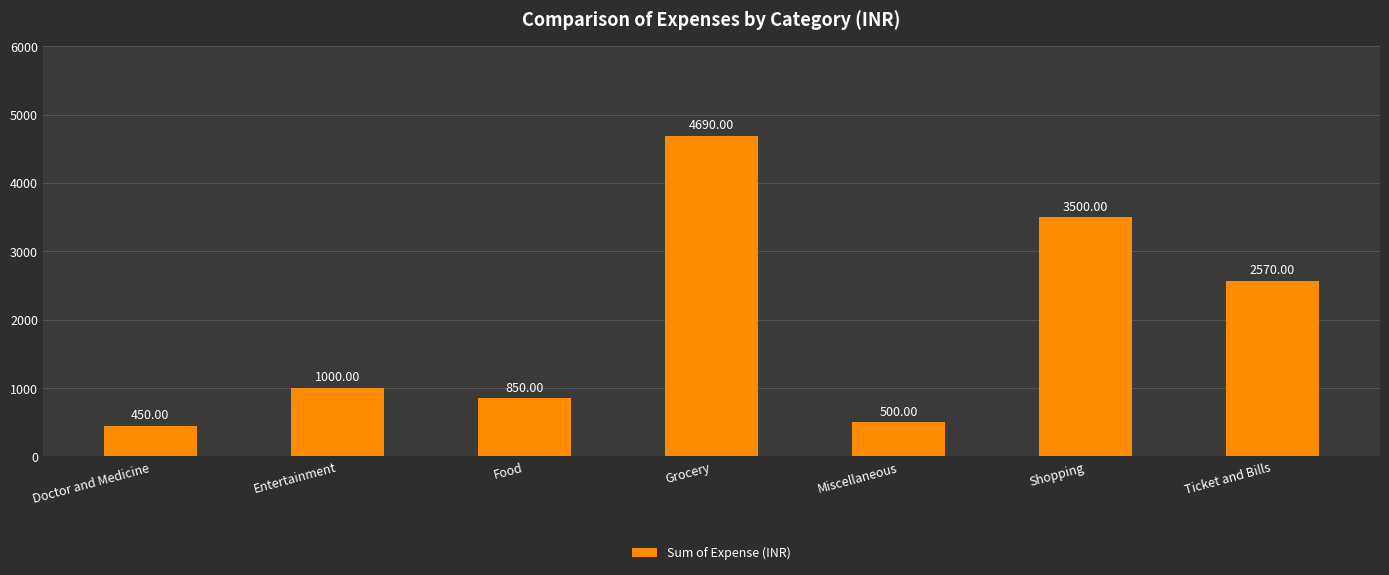

Reading left to right, extract all data points from this chart.

Doctor and Medicine=450	Entertainment=1000	Food=850	Grocery=4690	Miscellaneous=500	Shopping=3500	Ticket and Bills=2570